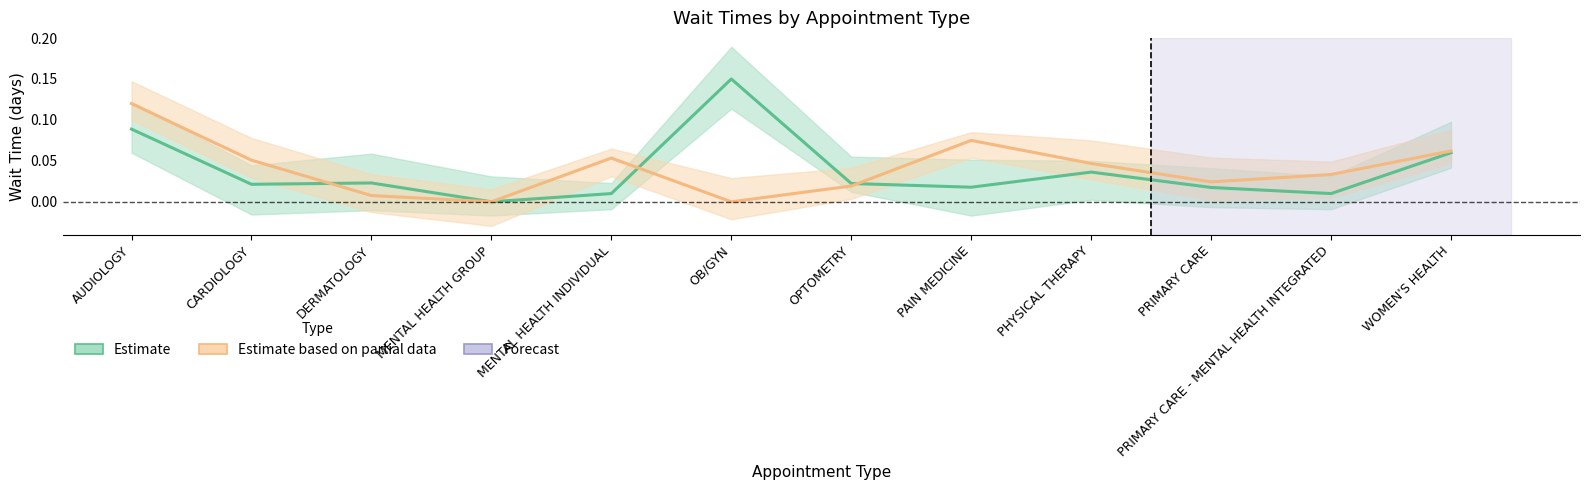

Is it true that EstablishedPatients equals 0.1 at WOMEN'S HEALTH?

False